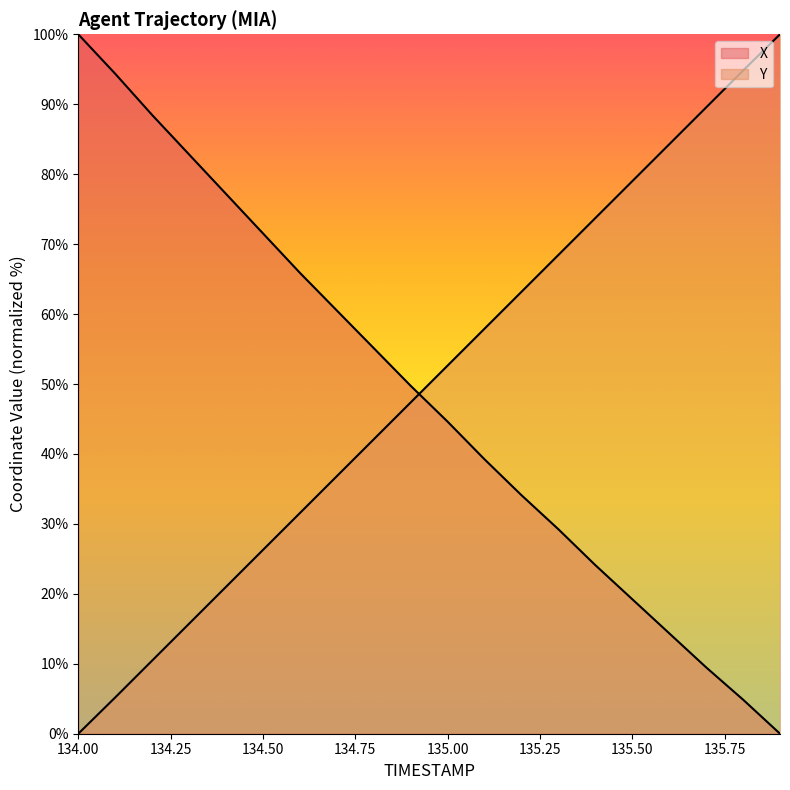

True or false: X and Y intersect in this chart.

True